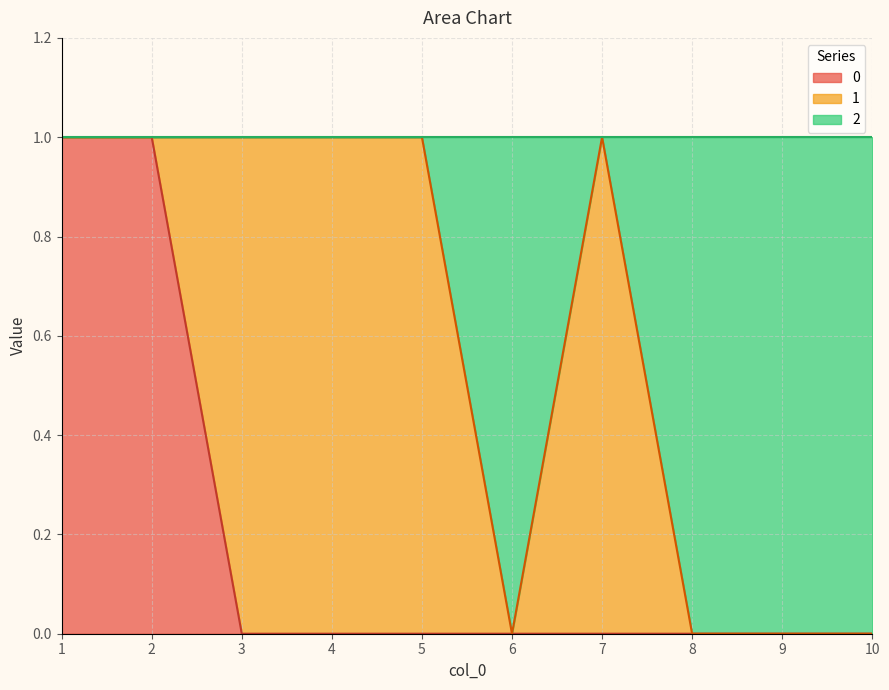

How many lines are shown in the chart?

3